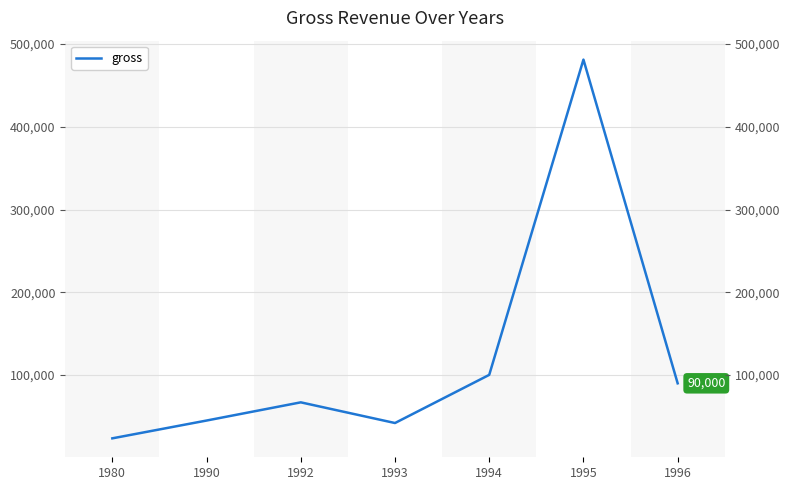

The chart shows a value of 45000 at 1990. True or false?

True